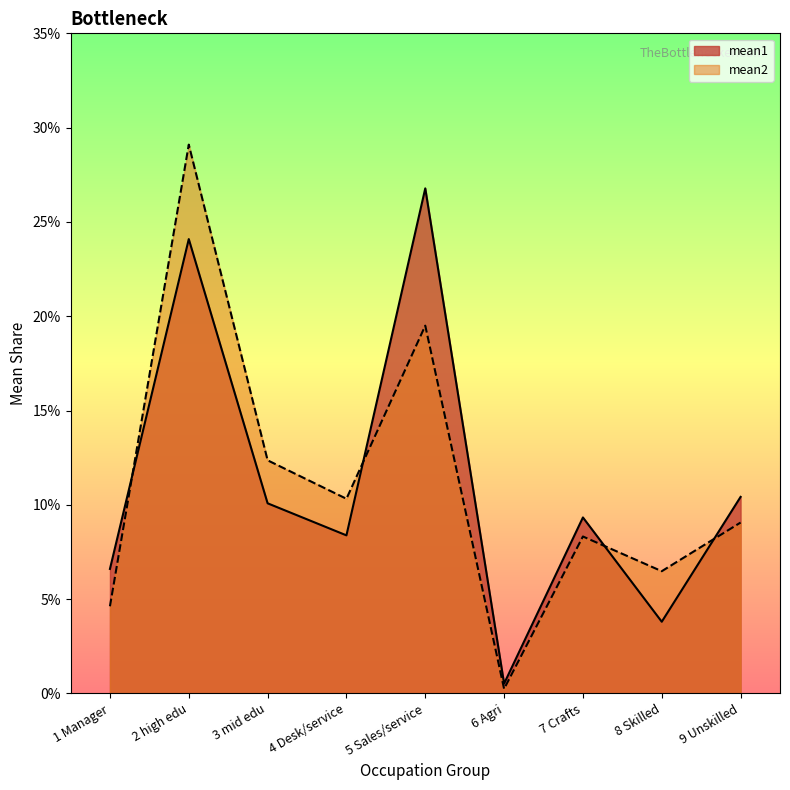

What are all the series names shown in the legend?

mean1, mean2